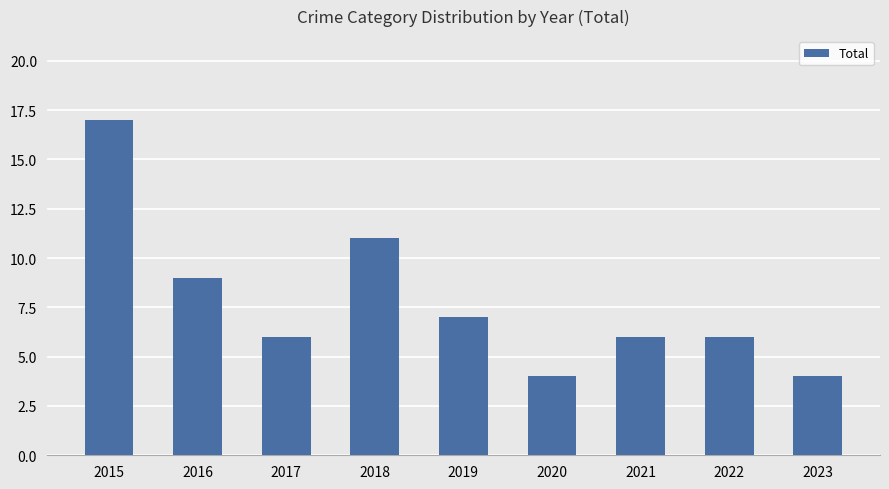

What is the change in value from 2018 to 2019?

-4